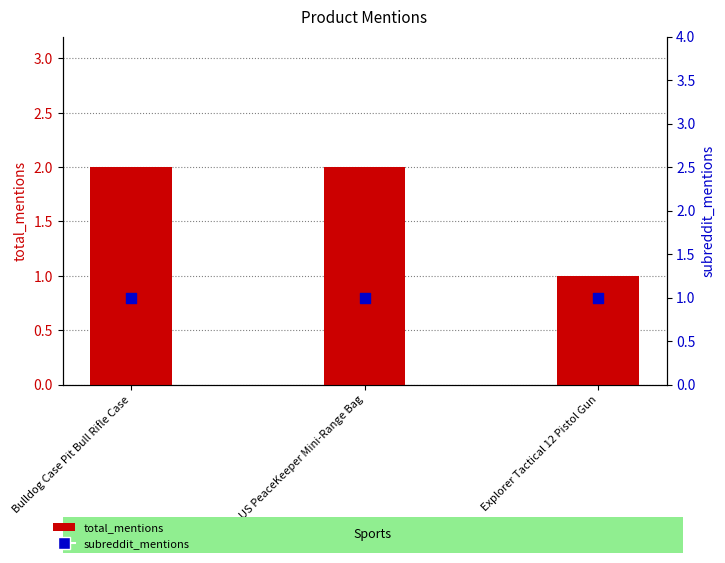

Which series contains the highest Y value?

total_mentions